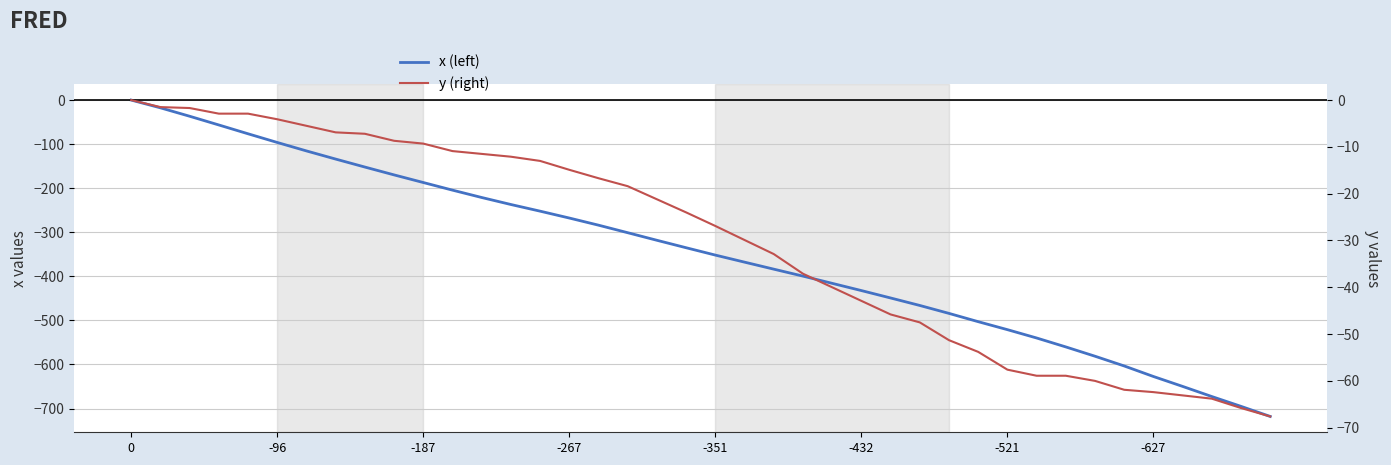

What is the difference between the second highest and second lowest values in the x (left) series?

677.5